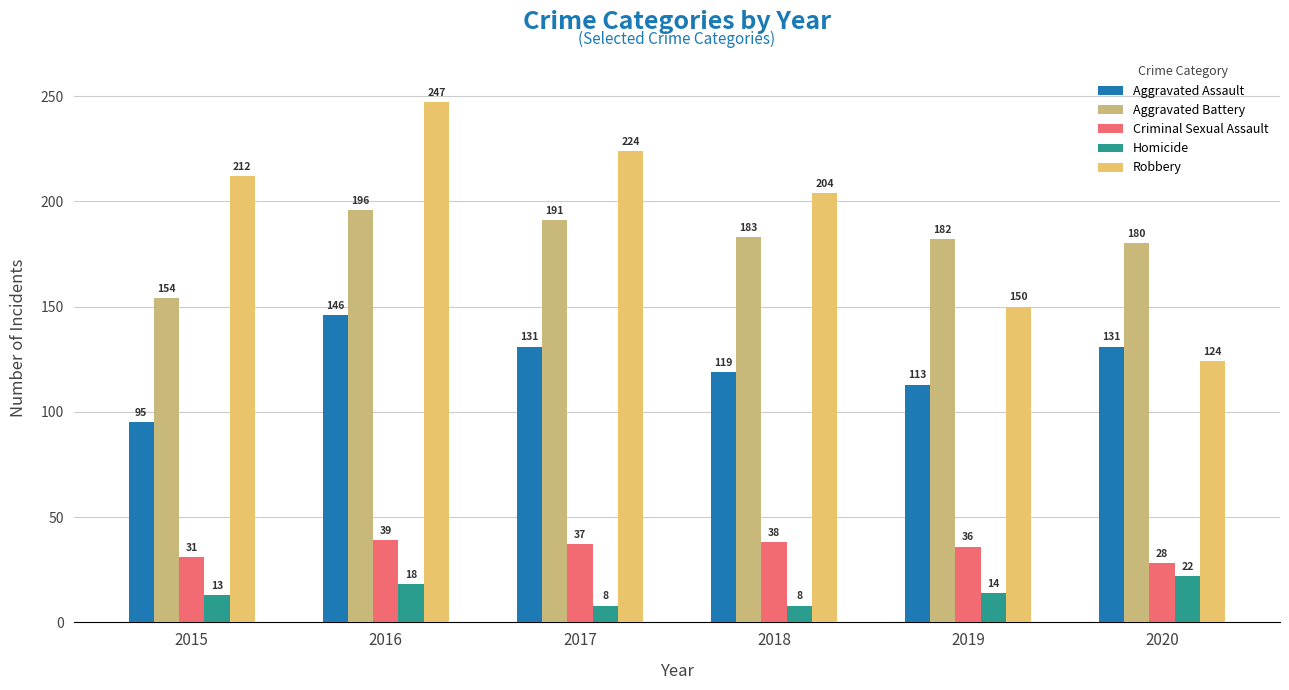

Which series has the largest total across all categories?

Robbery